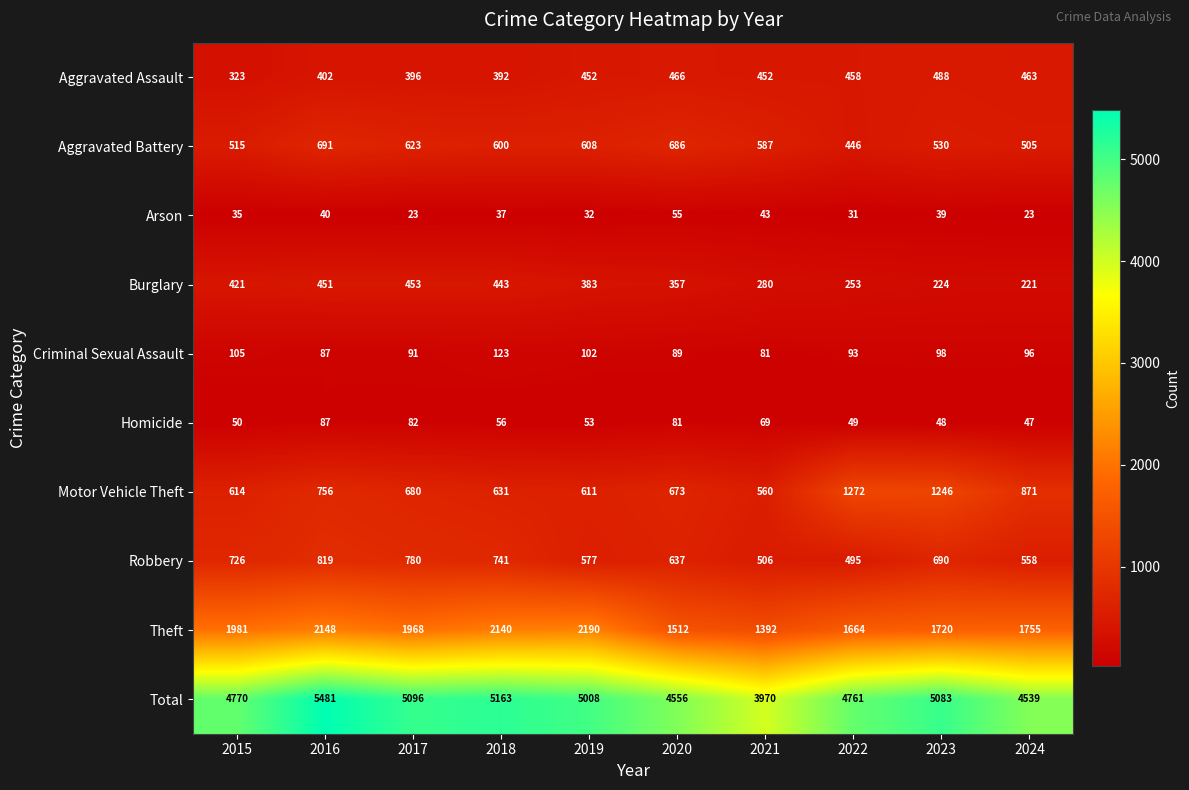

The value of Theft at 2022 is 924. True or false?

False